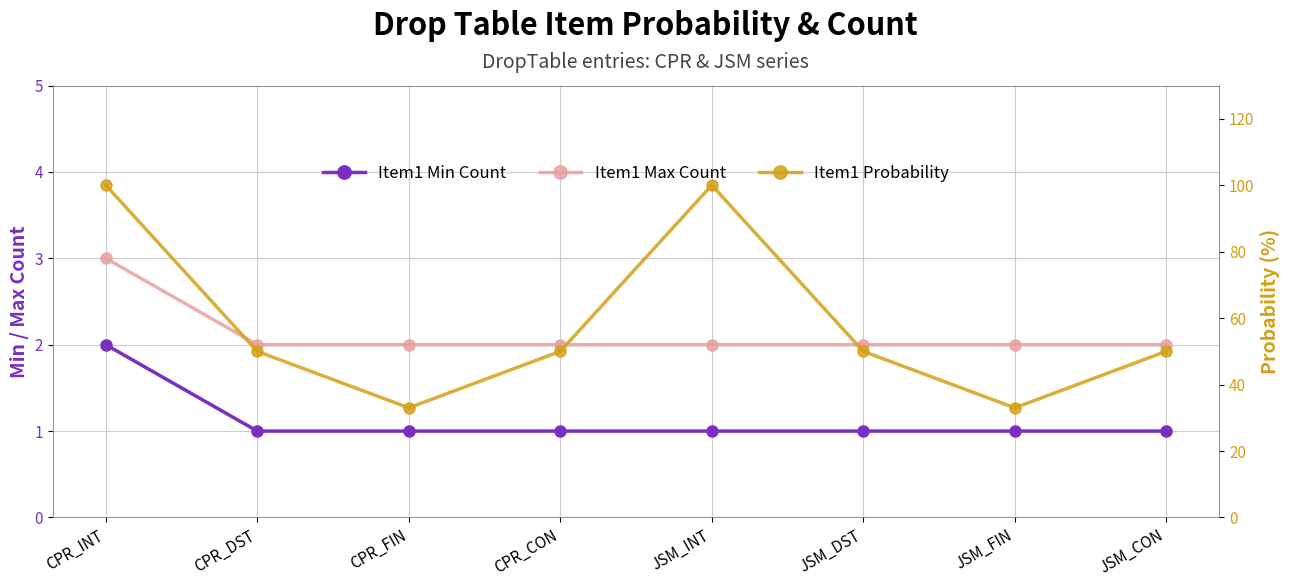

Is the value of Item1 Probability at CPR_CON greater than the value of Item1 Max Count at JSM_CON?

Yes